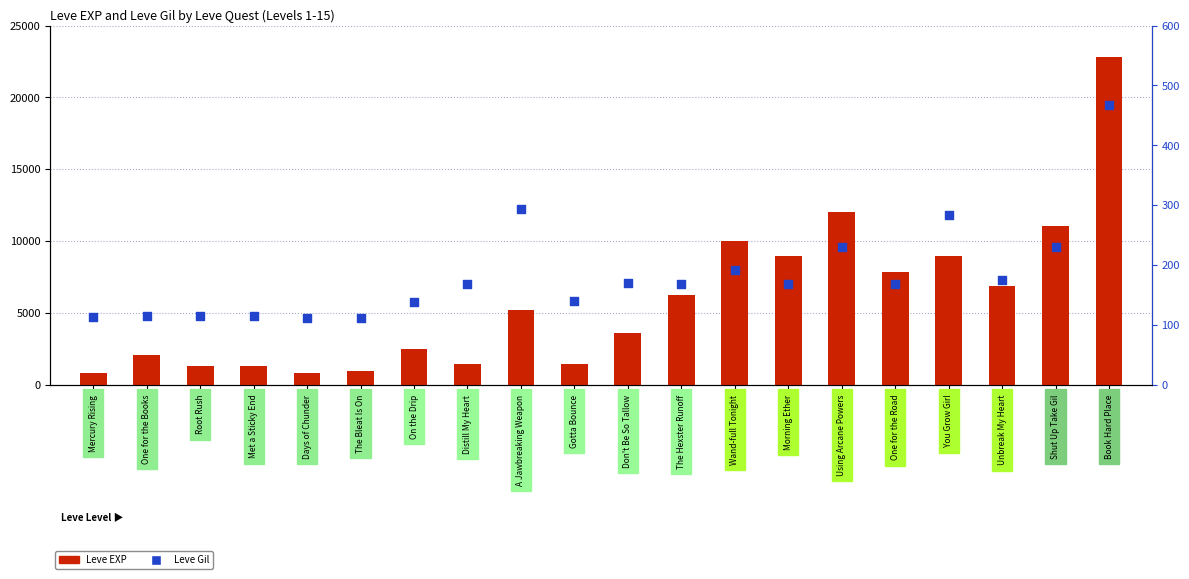

Is the value of Leve EXP at A Jawbreaking Weapon greater than the value of Leve Gil at Morning Ether?

Yes